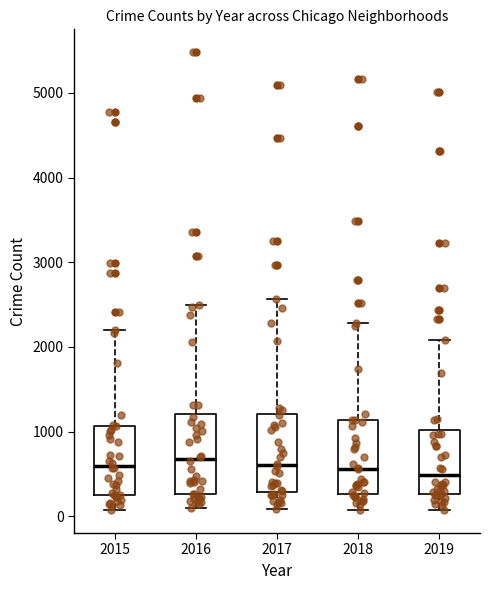

Where does the median line of the box at x = 2016 sit on the y-axis? The values are not printed on the chart, so give them approximately, as read against the axis.

700